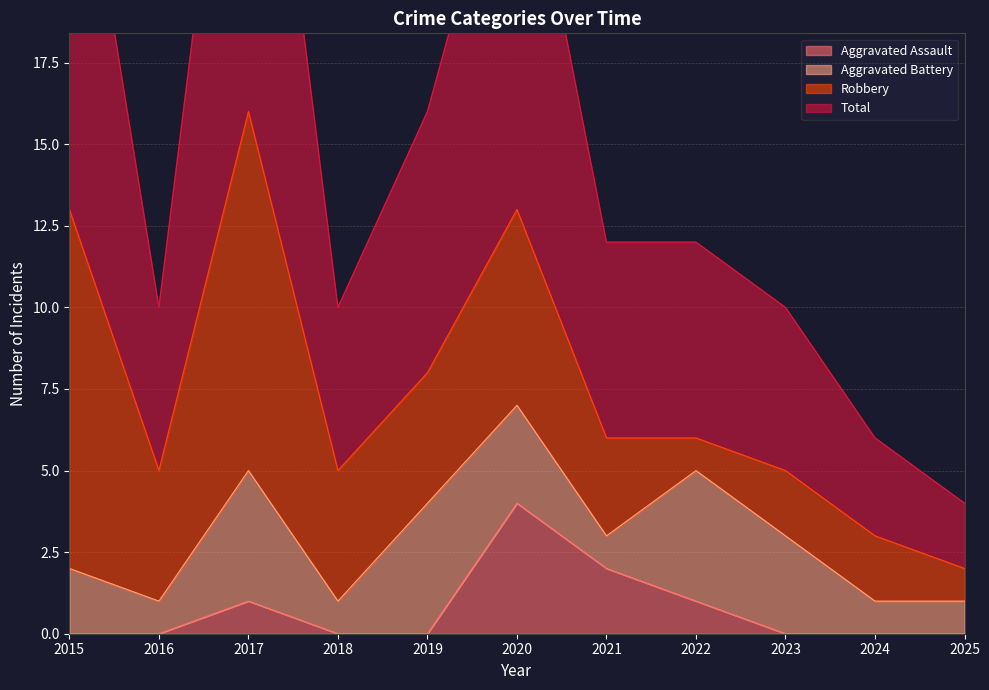

What is the difference between the maximum and minimum values in the Total series?

28